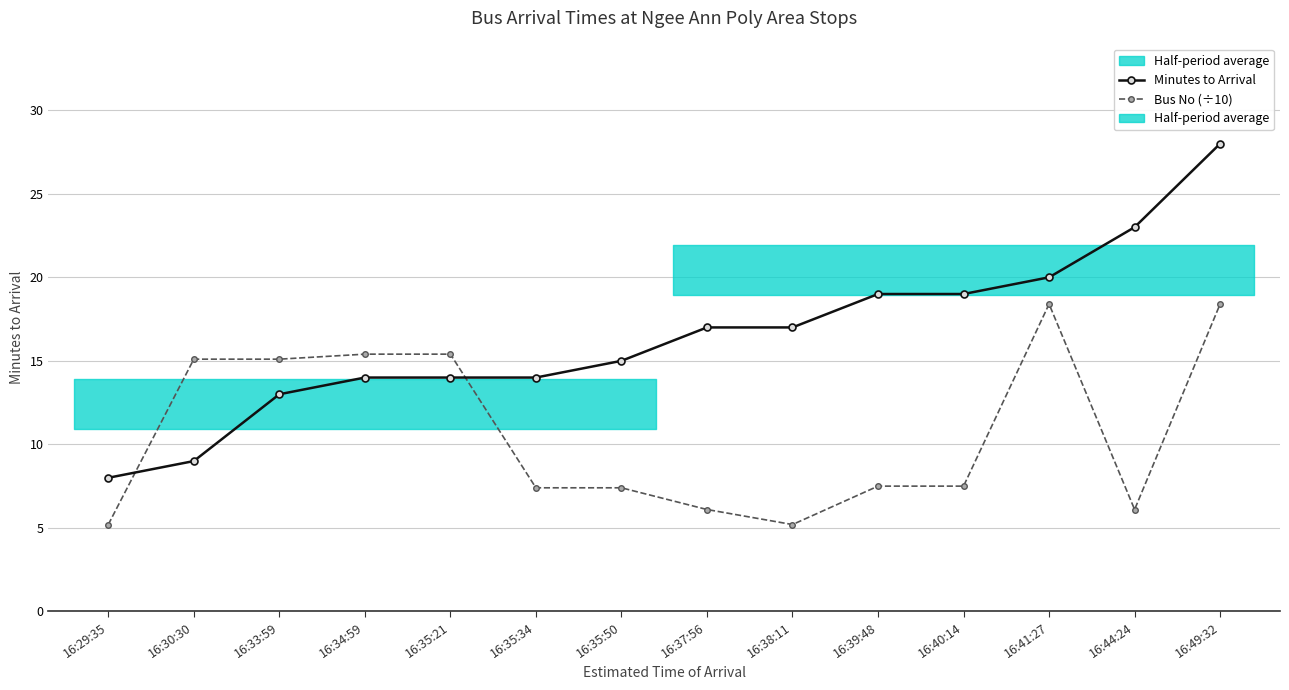

True or false: Bus No (÷10) has more than 1 interior local peaks.

False